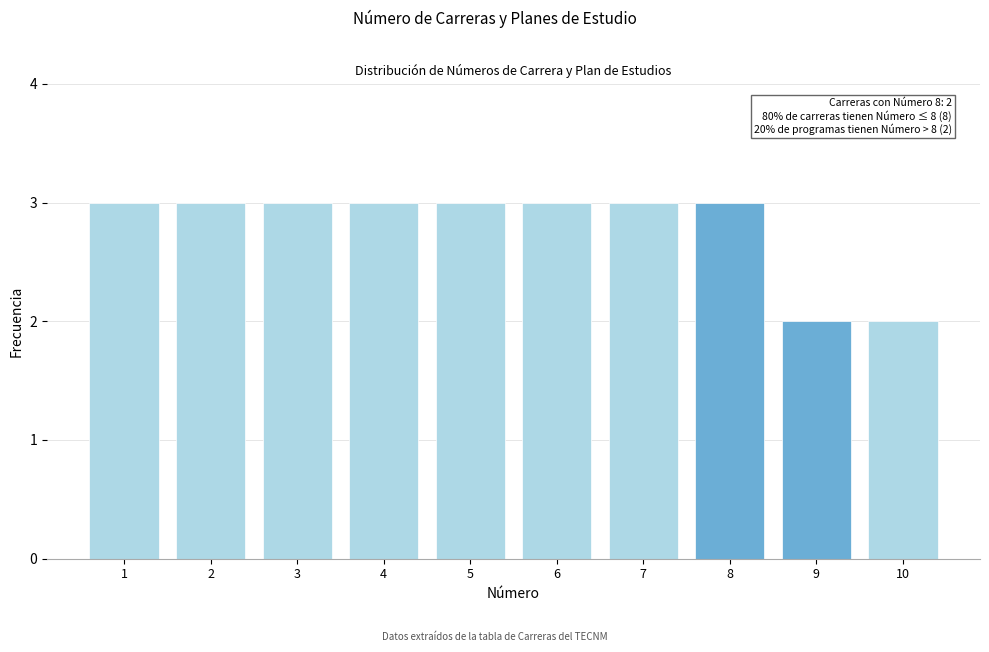

Reading left to right, transcribe all the data shown in this chart.

1=3	2=3	3=3	4=3	5=3	6=3	7=3	8=3	9=2	10=2